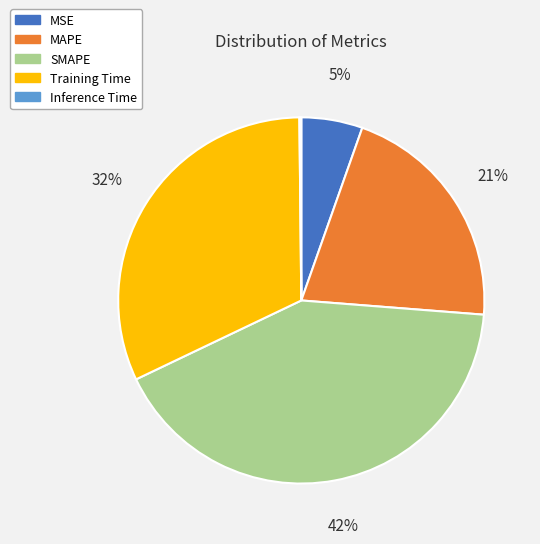

Which slice is the largest?

SMAPE